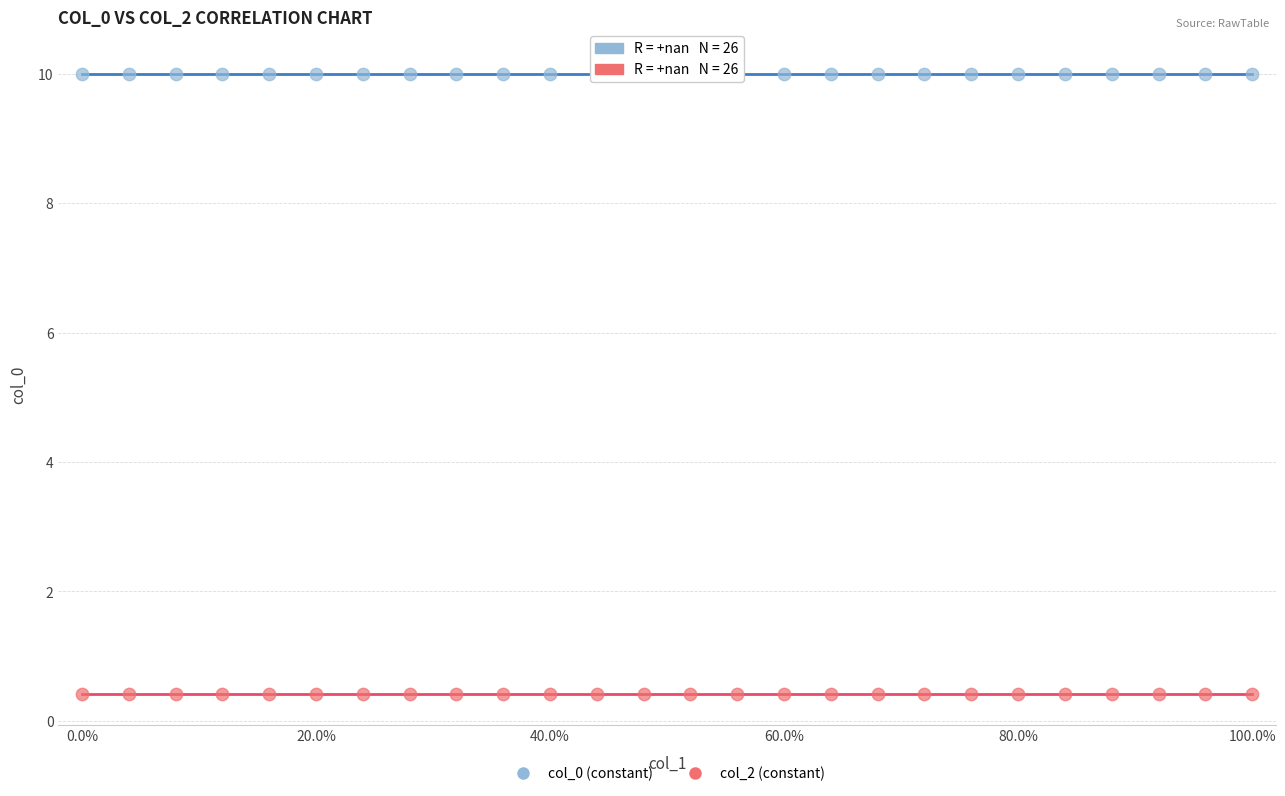

Which series reaches the maximum Y coordinate?

col_0 (constant)